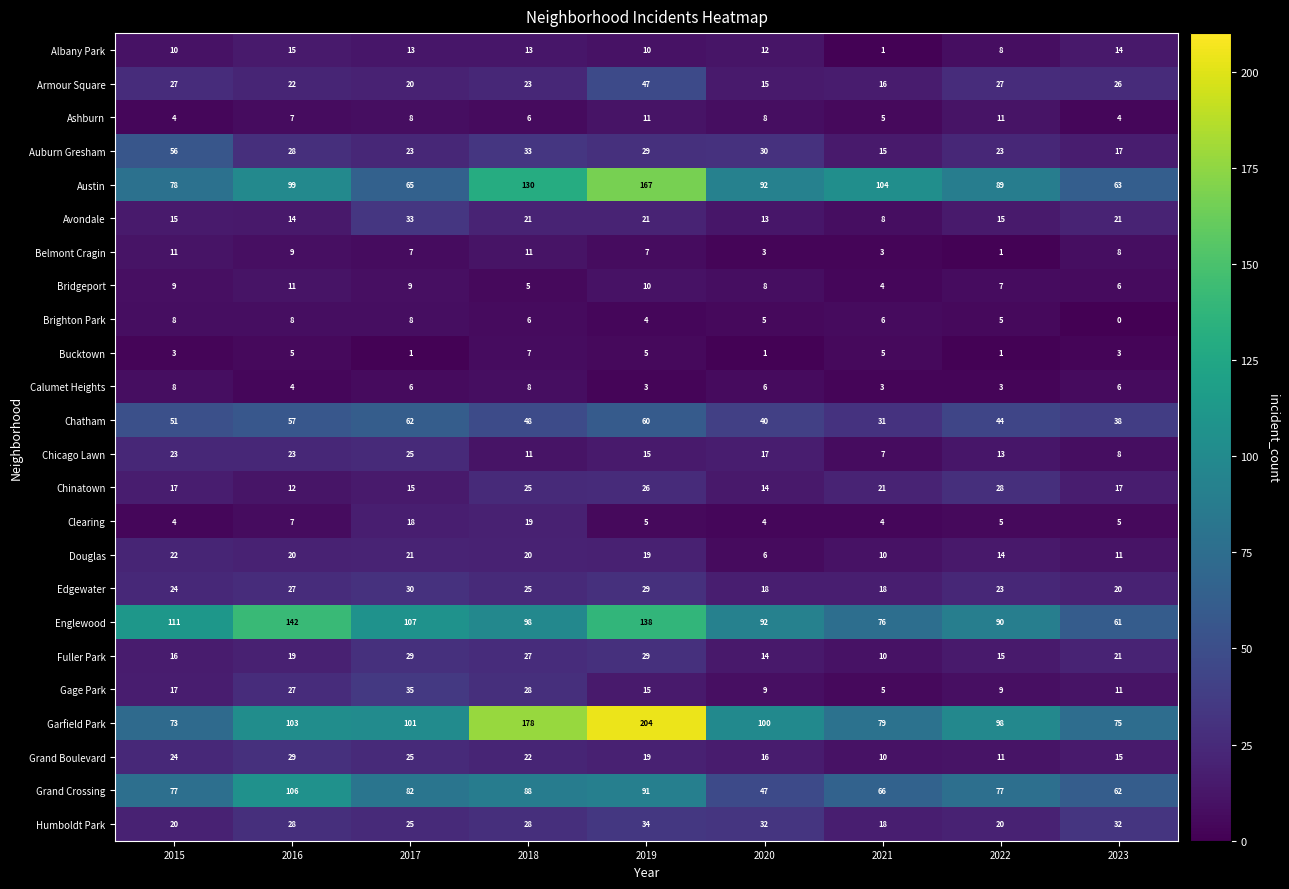

How many values in the Clearing series are below 5?

3